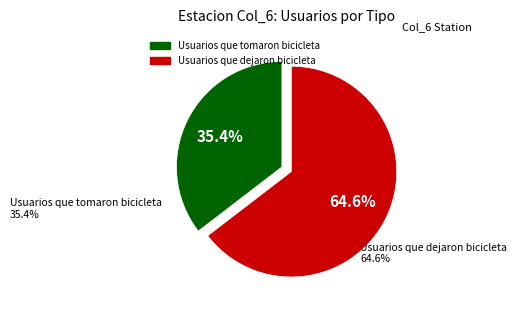

What is the total percentage of Usuarios que dejaron bicicleta and Usuarios que tomaron bicicleta?

100.0%